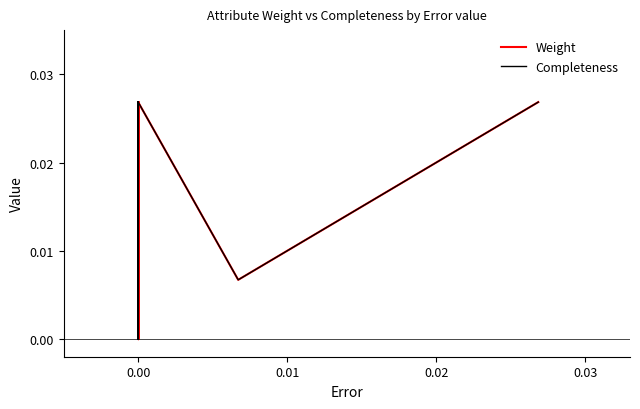

Rank the series by their maximum value, from lowest to highest.

Weight, Completeness